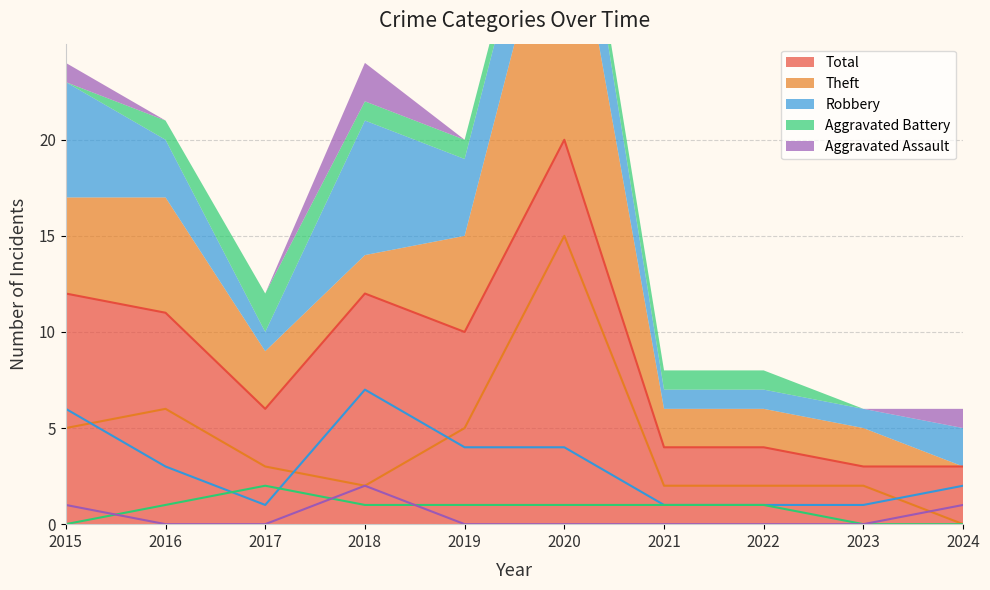

What is the difference between the Robbery values at 2021 and 2024?

1